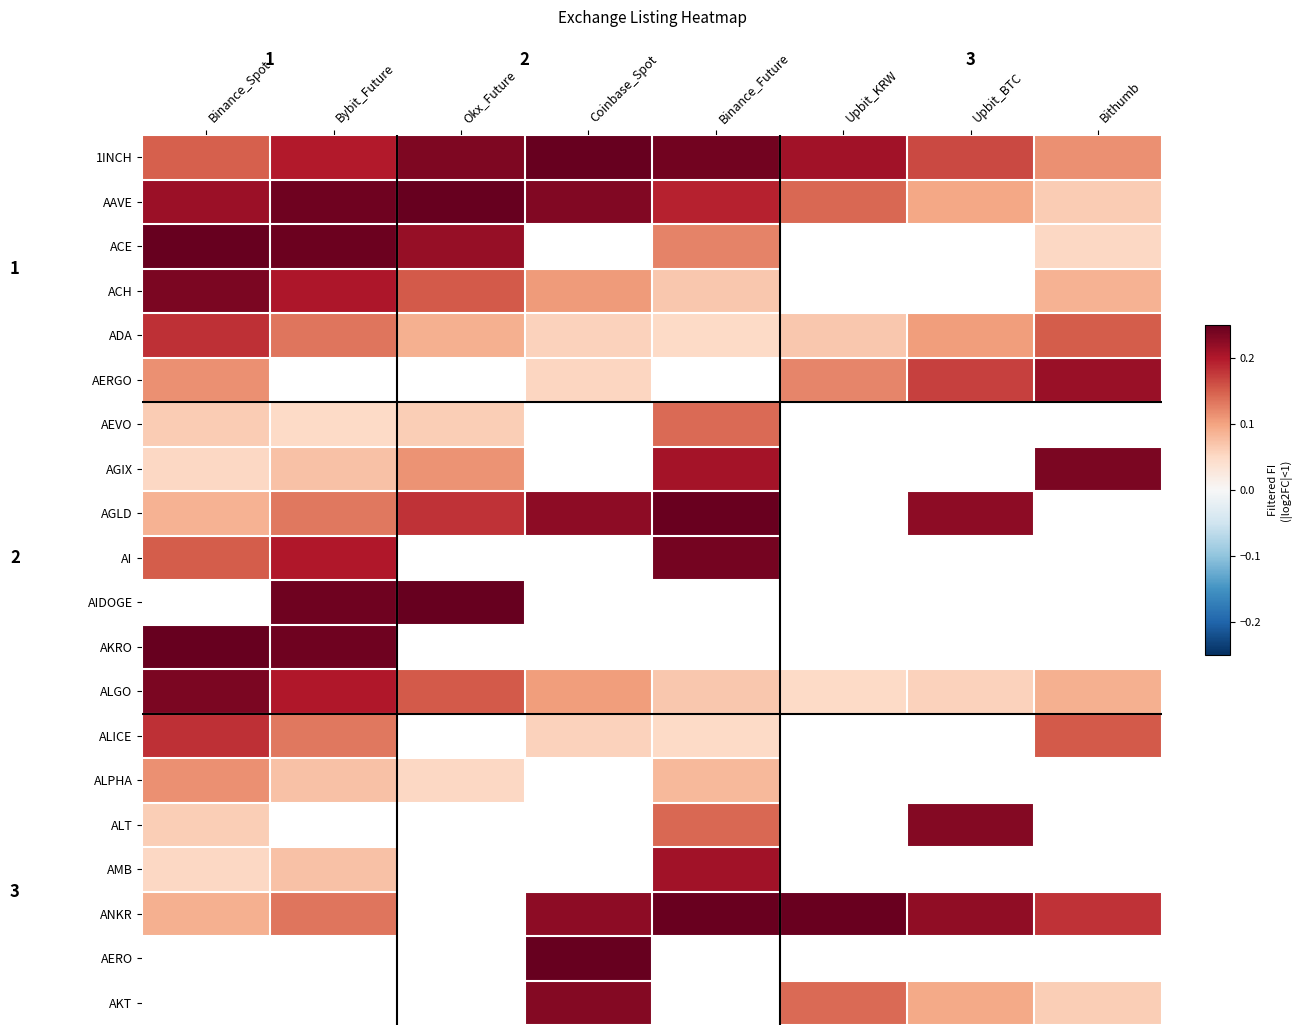

What is the difference between the second highest and second lowest values in the ALGO series?

0.1